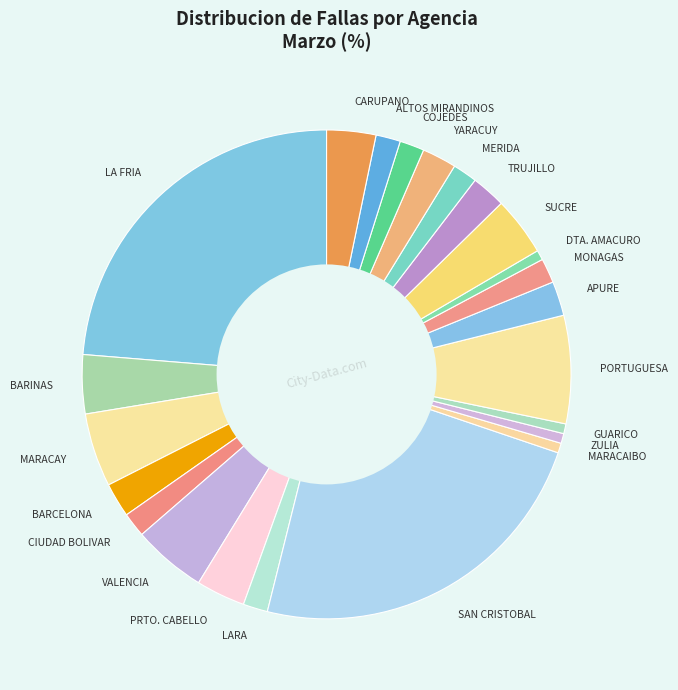

Does any single category account for the majority?

No